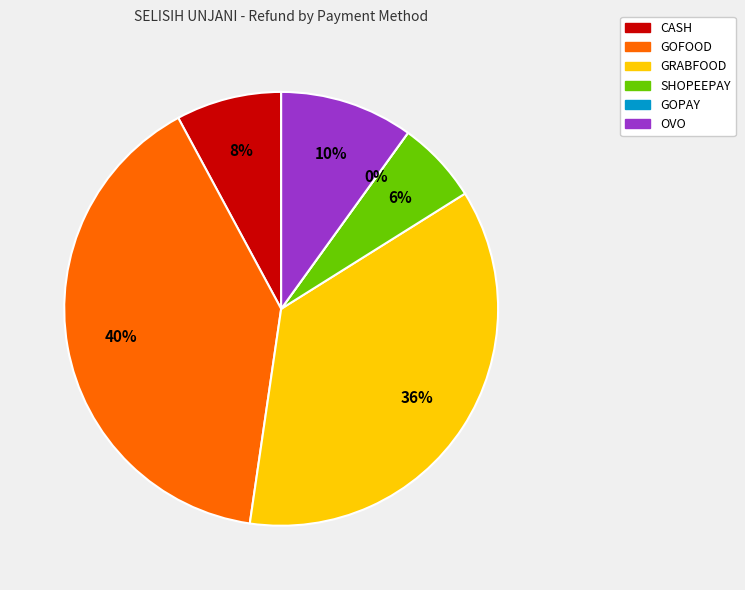

What percentage do GOPAY and GRABFOOD together represent?

36.2%